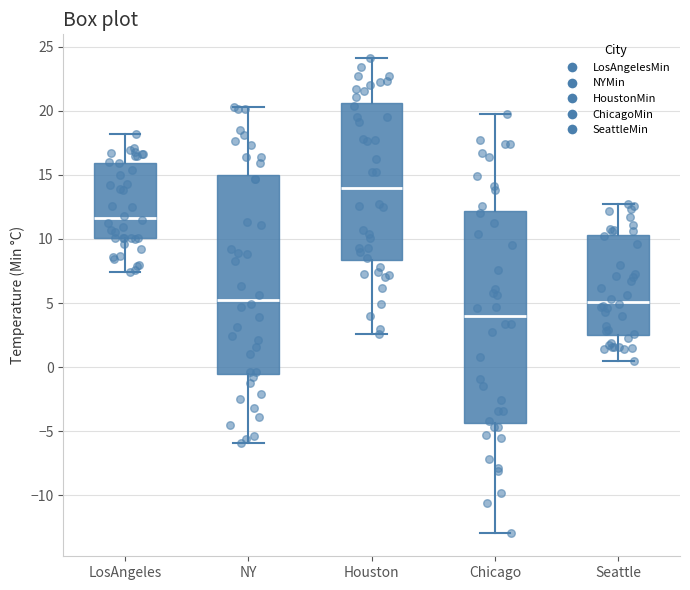

Reading left to right, read every box against the y-axis: the position of its median line, the range the box covers, and the ends of its whiskers. The values are not printed on the chart, so give them approximately, as read against the axis.

LosAngeles: median 11.5, box 10.0 to 16.0, whiskers 7.5 to 18.0
NY: median 5.5, box -0.5 to 15.0, whiskers -6.0 to 20.5
Houston: median 14.0, box 8.5 to 20.5, whiskers 2.5 to 24.0
Chicago: median 4.0, box -4.5 to 12.0, whiskers -13.0 to 19.5
Seattle: median 5.0, box 2.5 to 10.5, whiskers 0.5 to 12.5